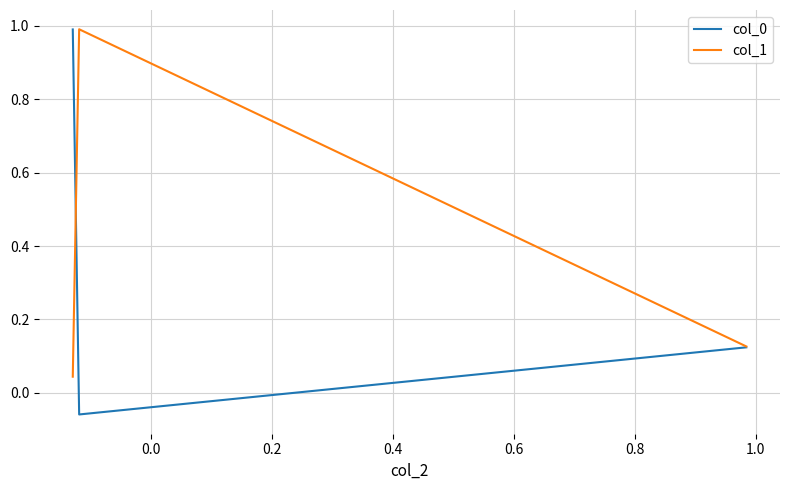

At how many categories does at least one series exceed 0?

3